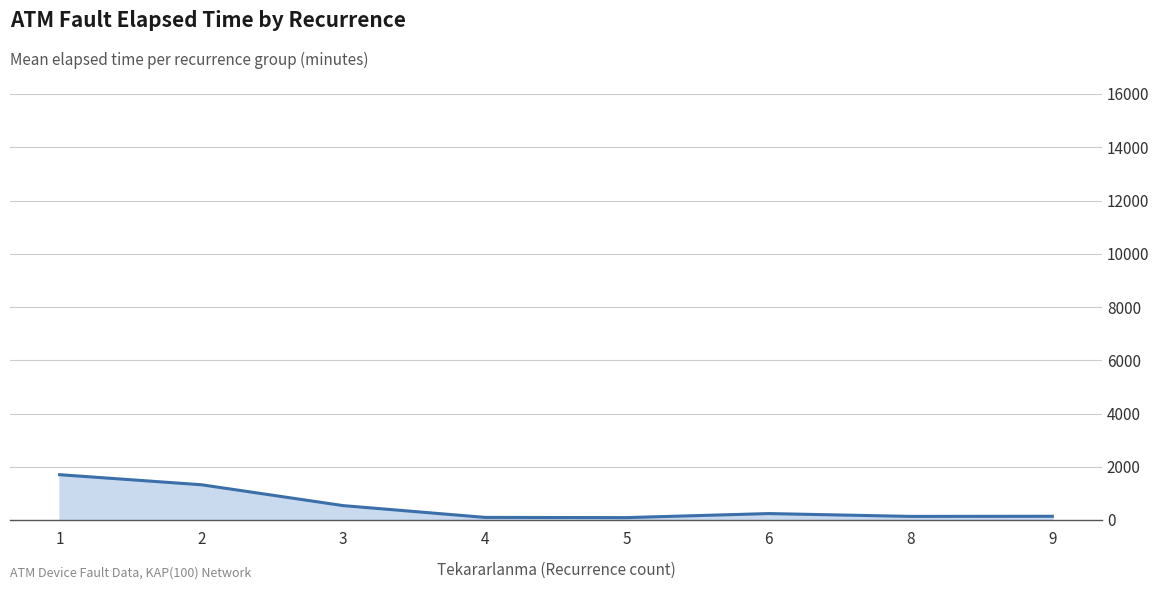

Does the chart display data point markers on the line(s)?

No